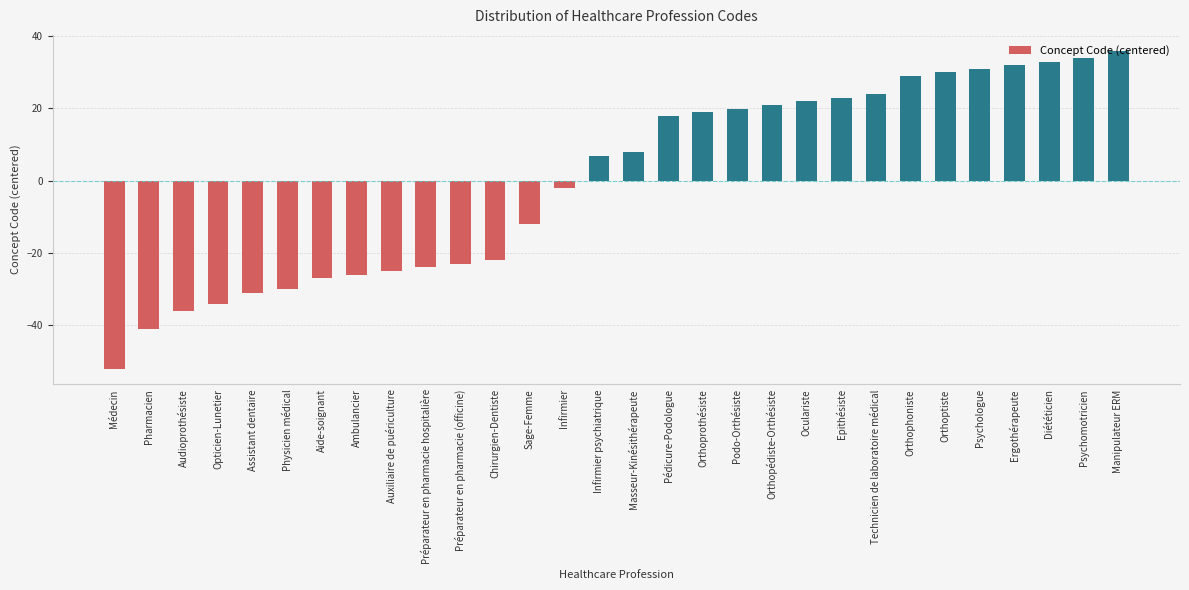

Read the value at Ergothérapeute.

31.9